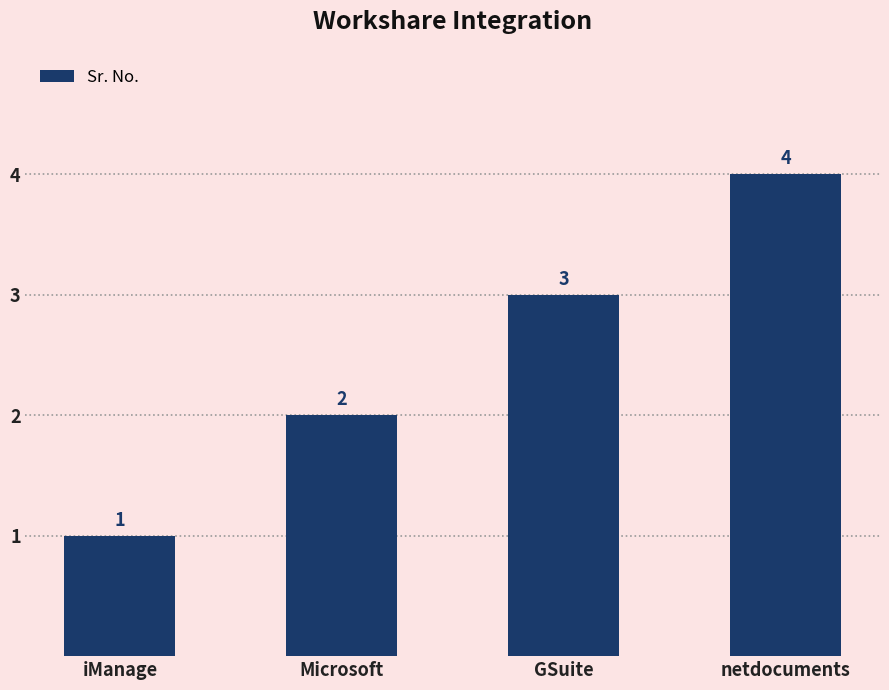

How many distinct data groups are displayed?

1